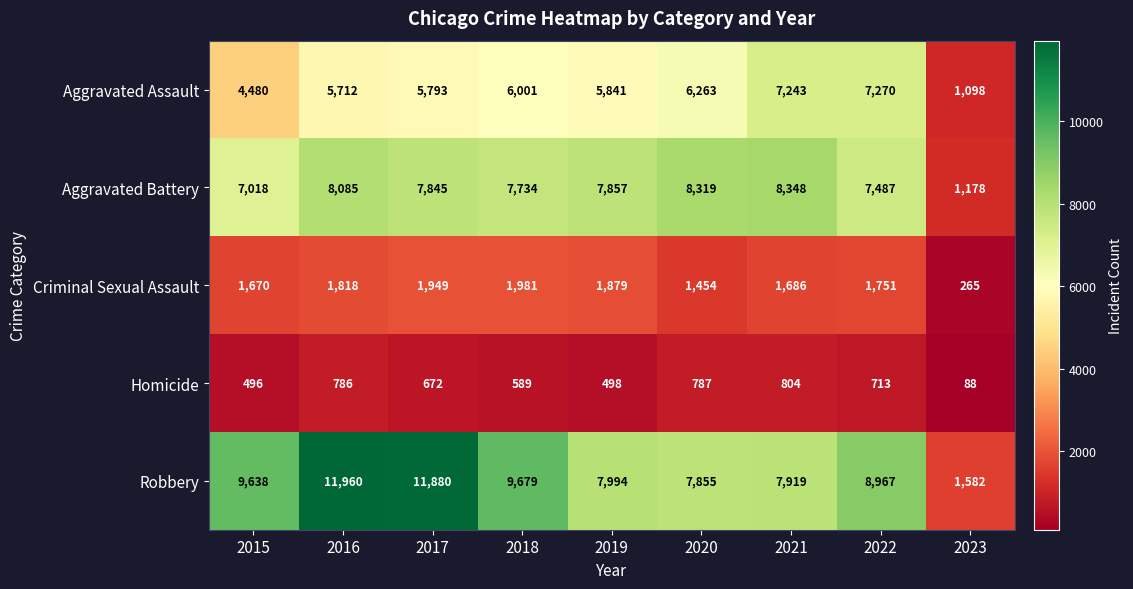

The Criminal Sexual Assault series shows 1386 at 2018. True or false?

False